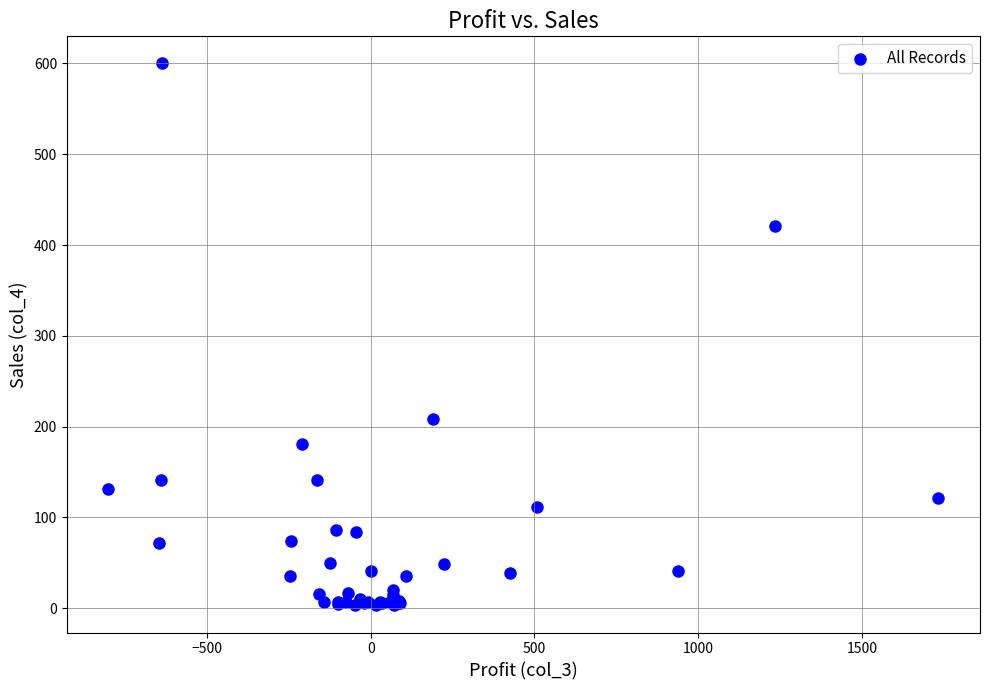

What Y value in the scatter plot is closest to 301?

208.2